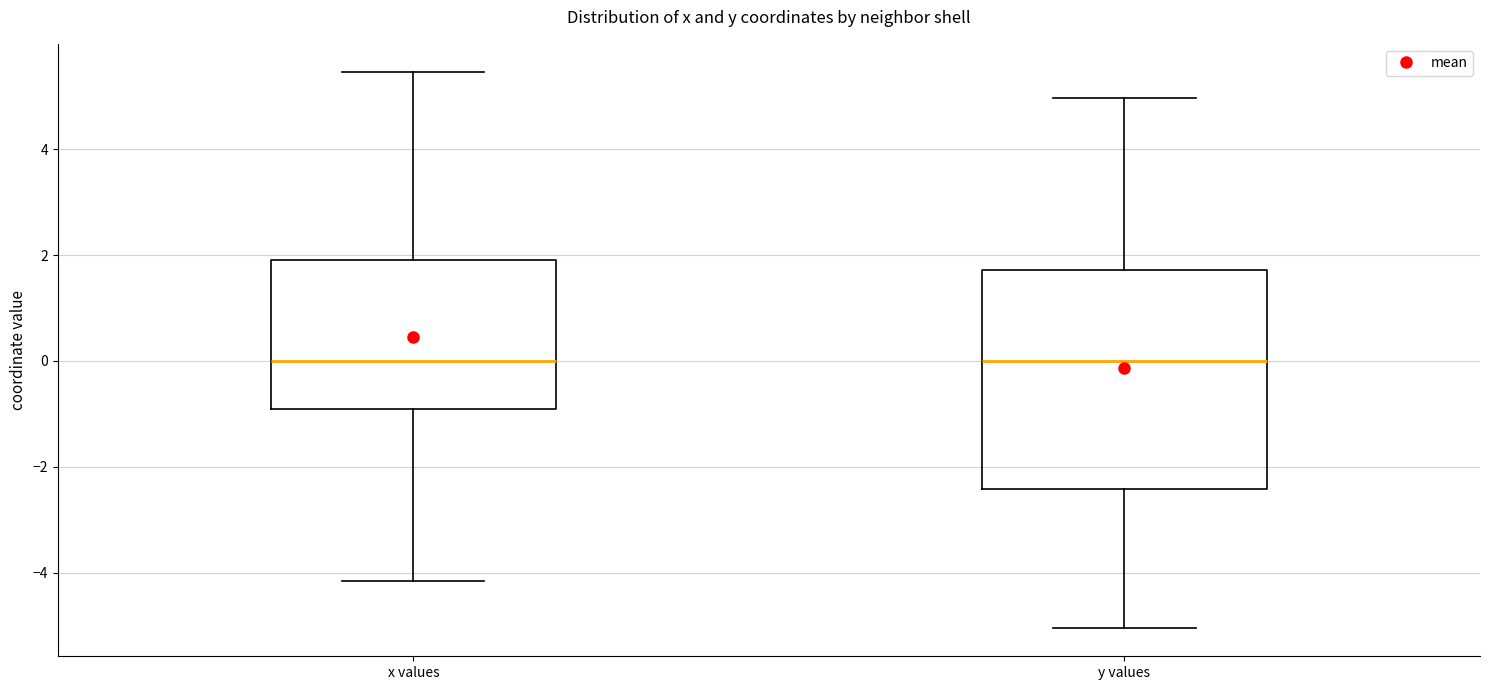

Where does the upper whisker of the box for y values end on the y-axis? The values are not printed on the chart, so give them approximately, as read against the axis.

5.0